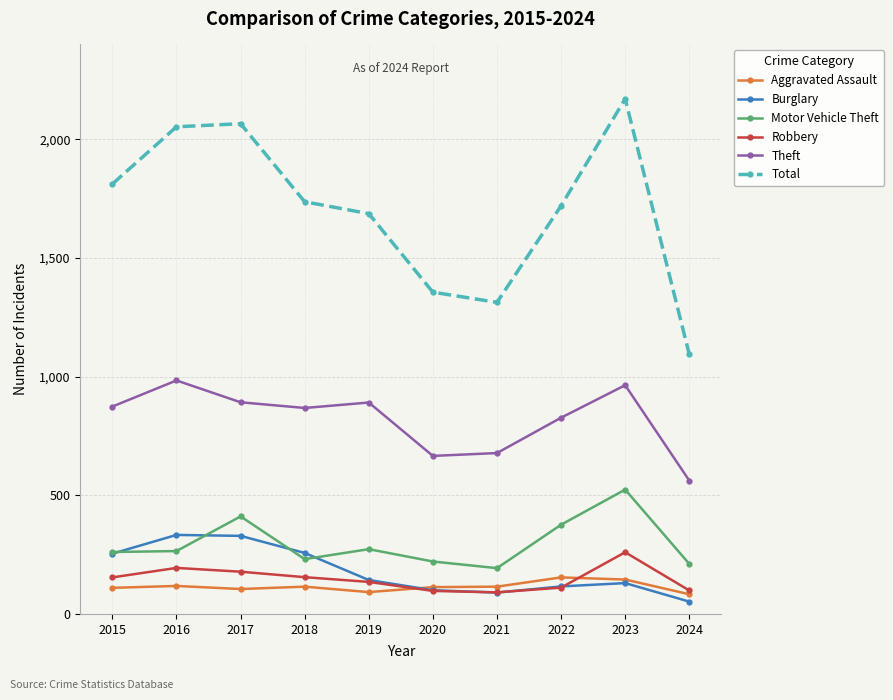

What are all the series names shown in the legend?

Aggravated Assault, Burglary, Motor Vehicle Theft, Robbery, Theft, Total